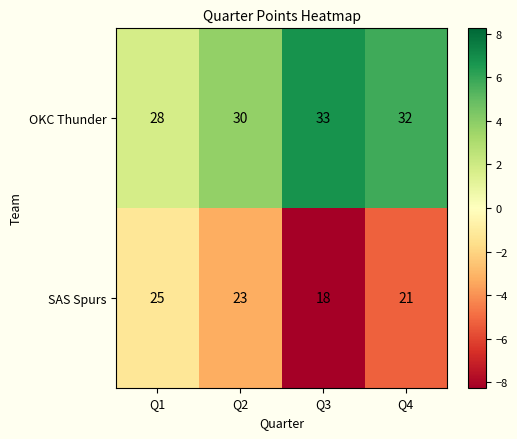

How many data points in SAS Spurs are less than 23?

2